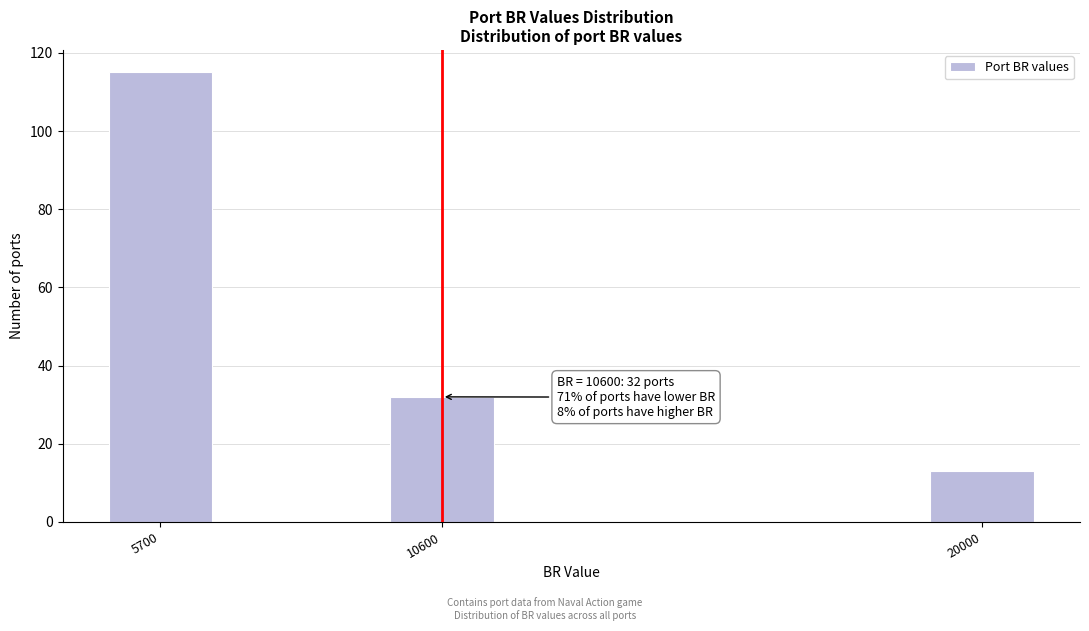

Reading left to right, list all the values displayed in this chart.

5700=115	10600=32	20000=13